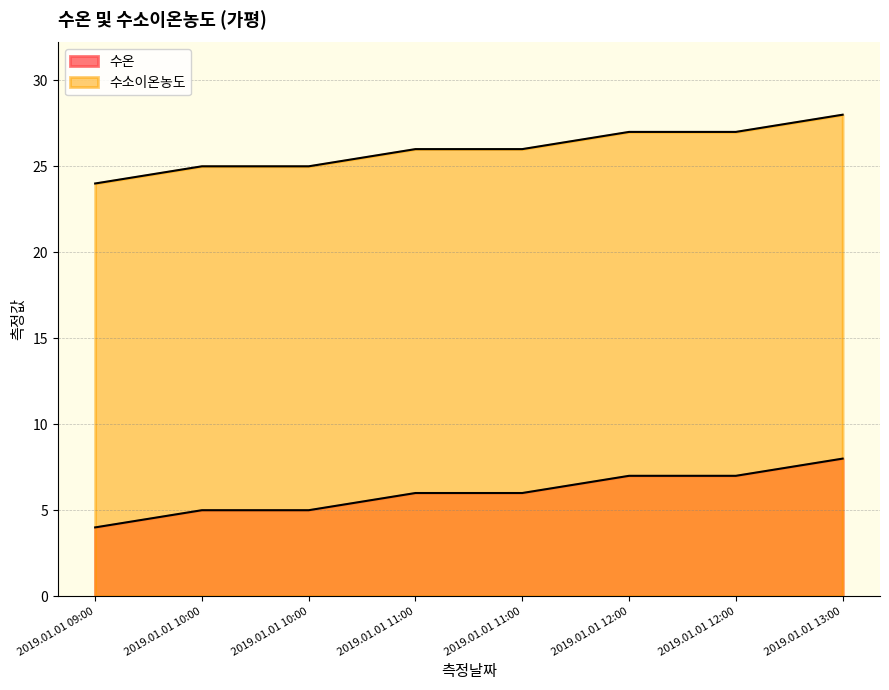

What is the sum of the 수소이온농도 values at 2019.01.01 10:00 and 2019.01.01 12:00?

52